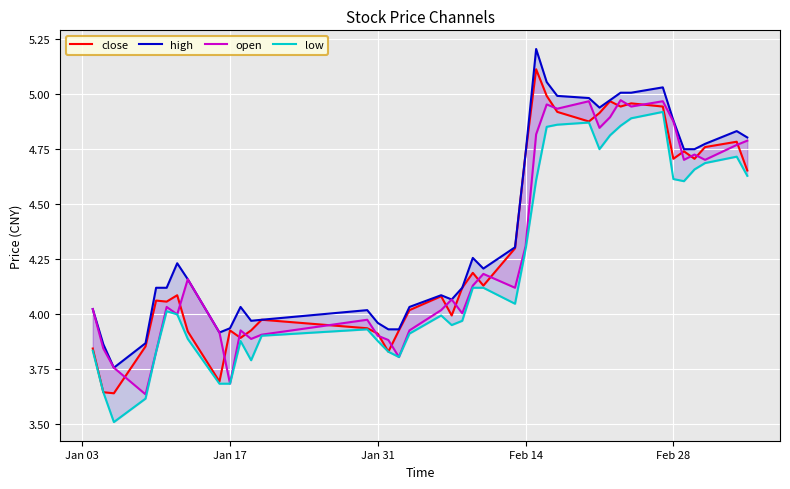

At how many categories does at least one series exceed 4?

30